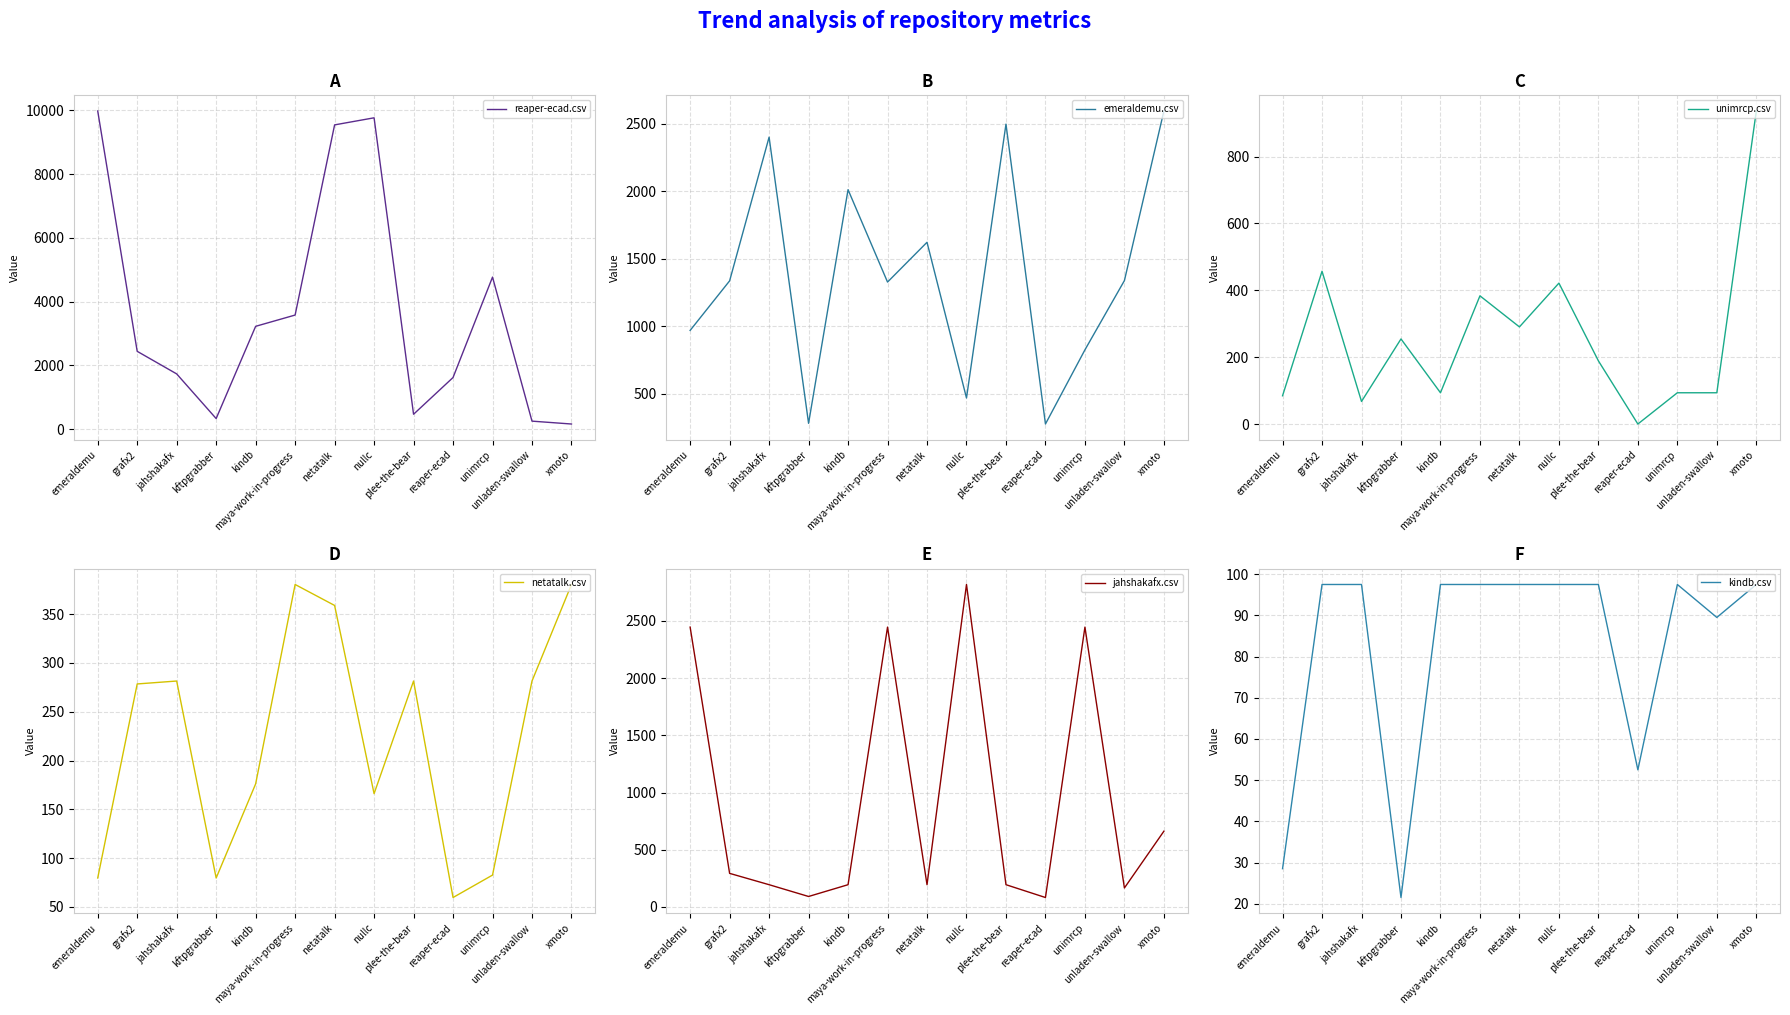

How many interior local valleys does the reaper-ecad.csv series have?

2